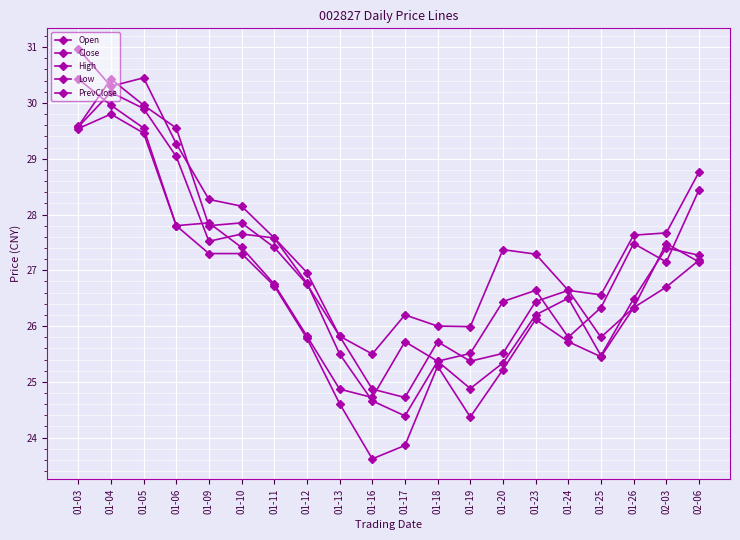

How many values in the Open series are below 26?

7